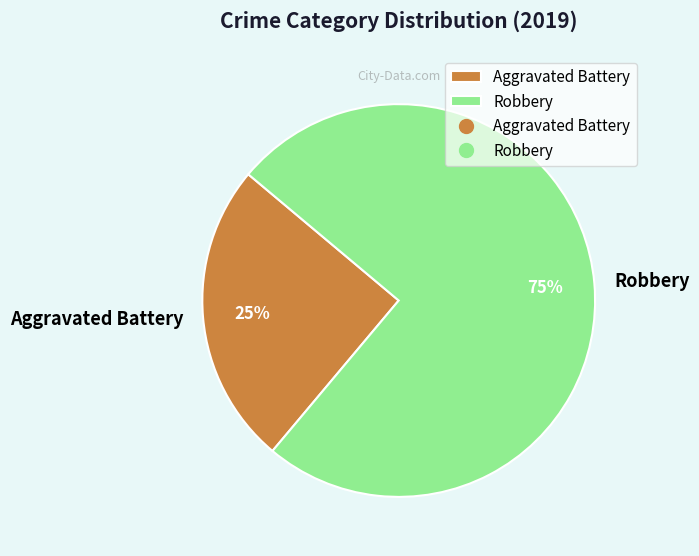

The Aggravated Battery slice represents 25% of the pie. True or false?

True